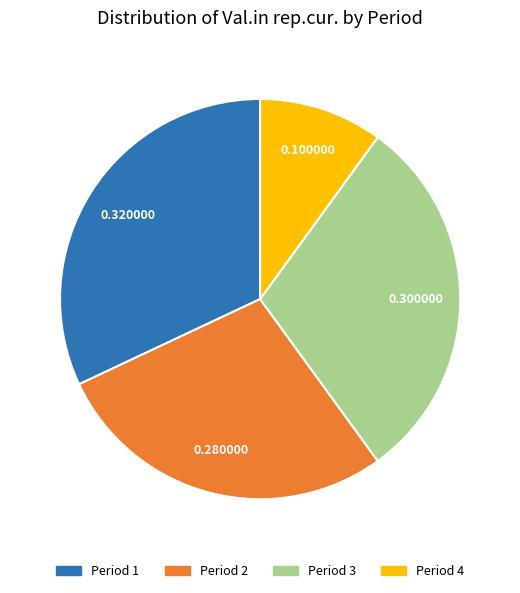

The Period 1 slice represents 41% of the pie. True or false?

False